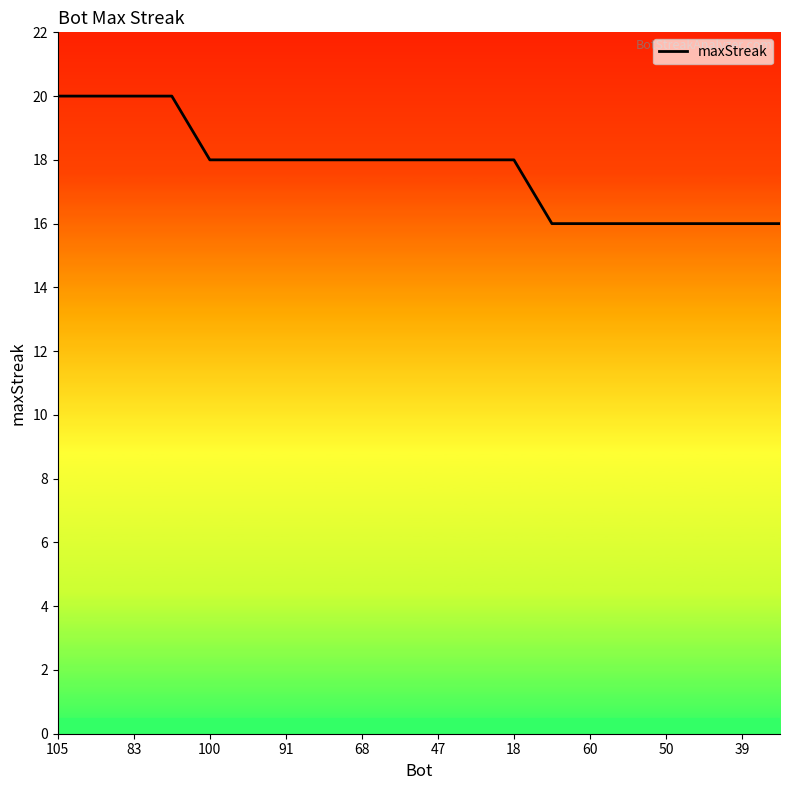

What is the difference between the maximum and minimum values?

4